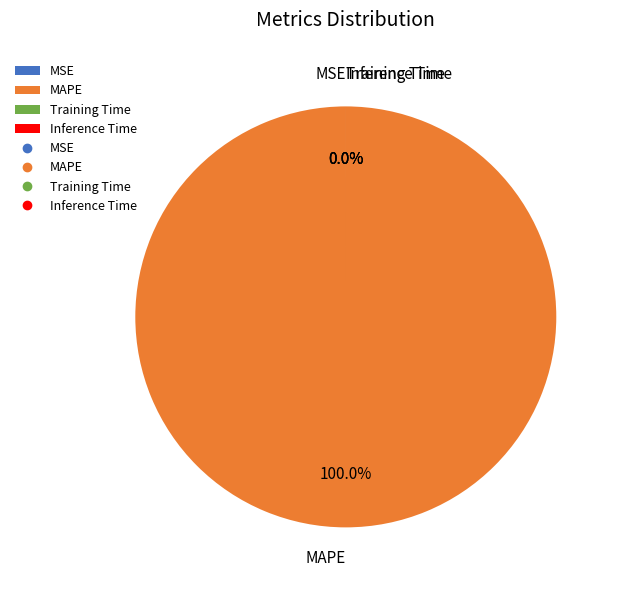

To the nearest percent, what is the combined percentage of Training Time and MAPE?

100%